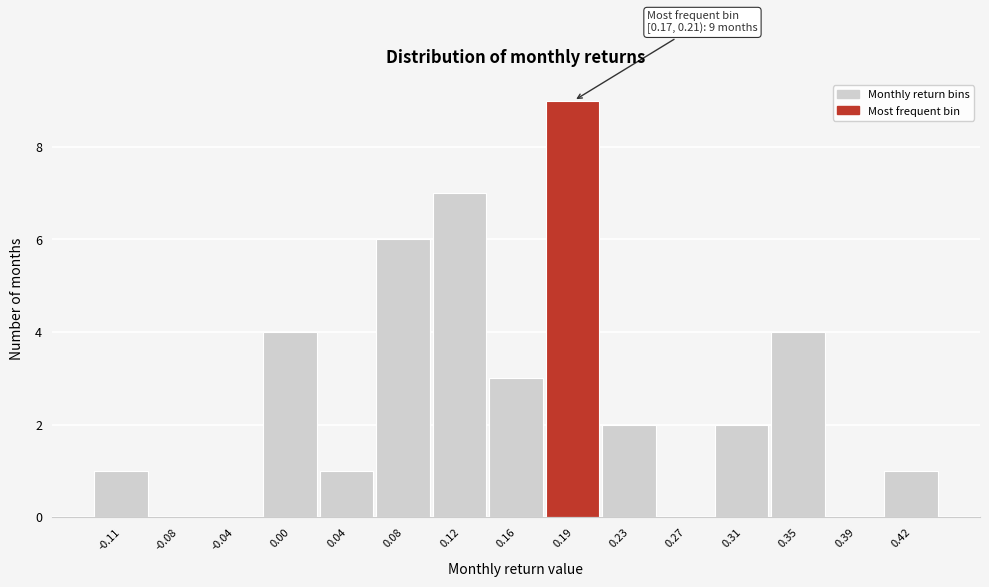

Which range on the x-axis has the tallest bar?

0.175 to 0.215